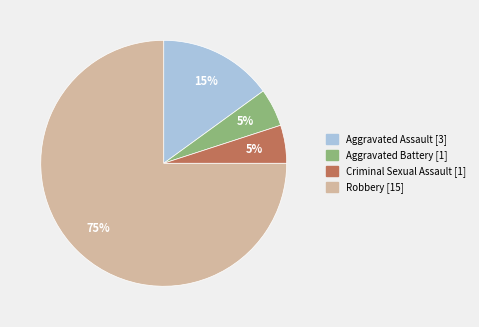

Do Robbery and Aggravated Battery together represent more than half of the pie?

Yes